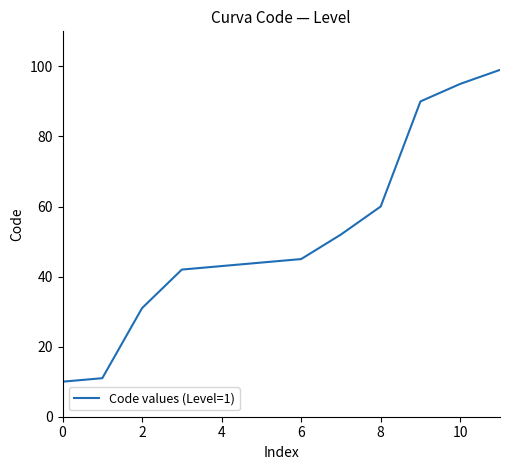

What is the greatest value displayed?

99